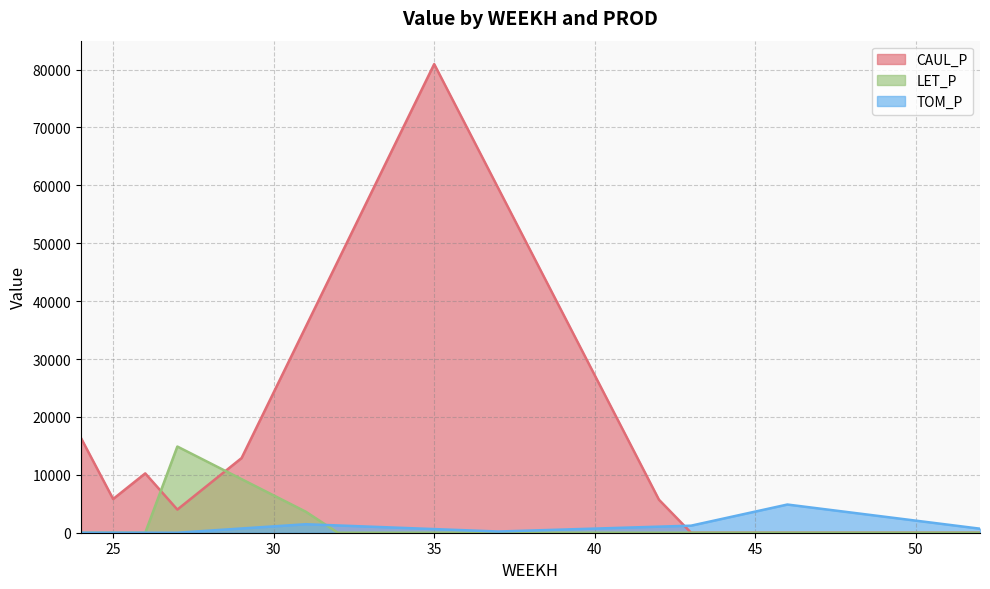

How many lines are shown in the chart?

3